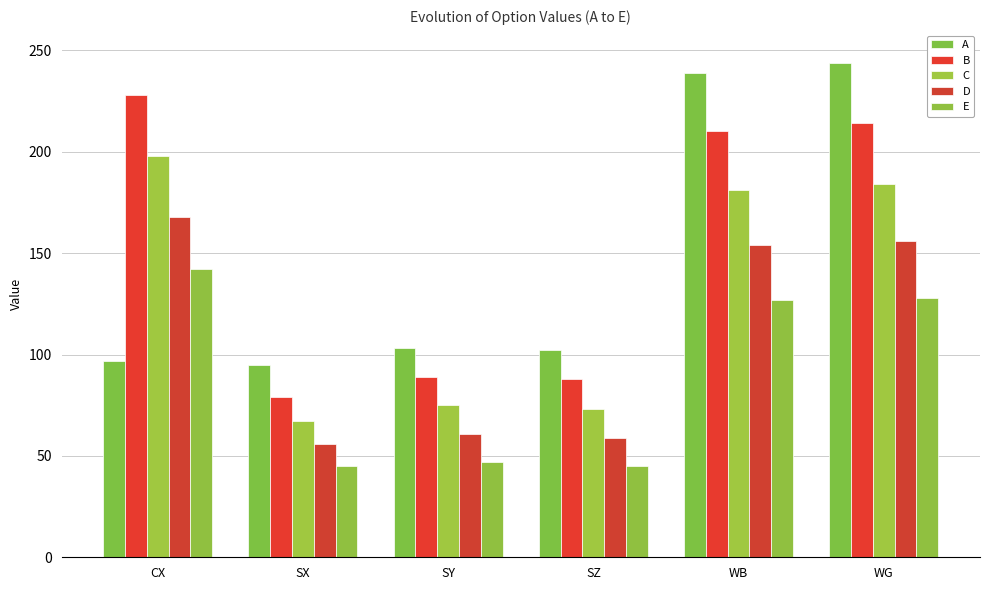

What is the spread (max minus min) of values at WB?

112